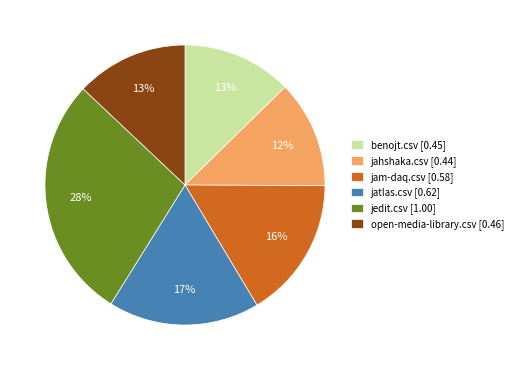

Is it true that jatlas.csv is 30% of the pie?

False